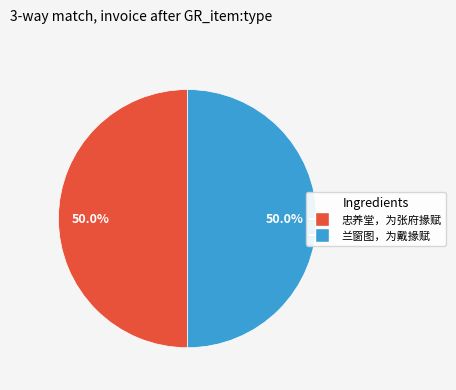

Is the sum of 兰窗图，为戴掾赋 and 忠养堂，为张府掾赋 greater than half?

Yes